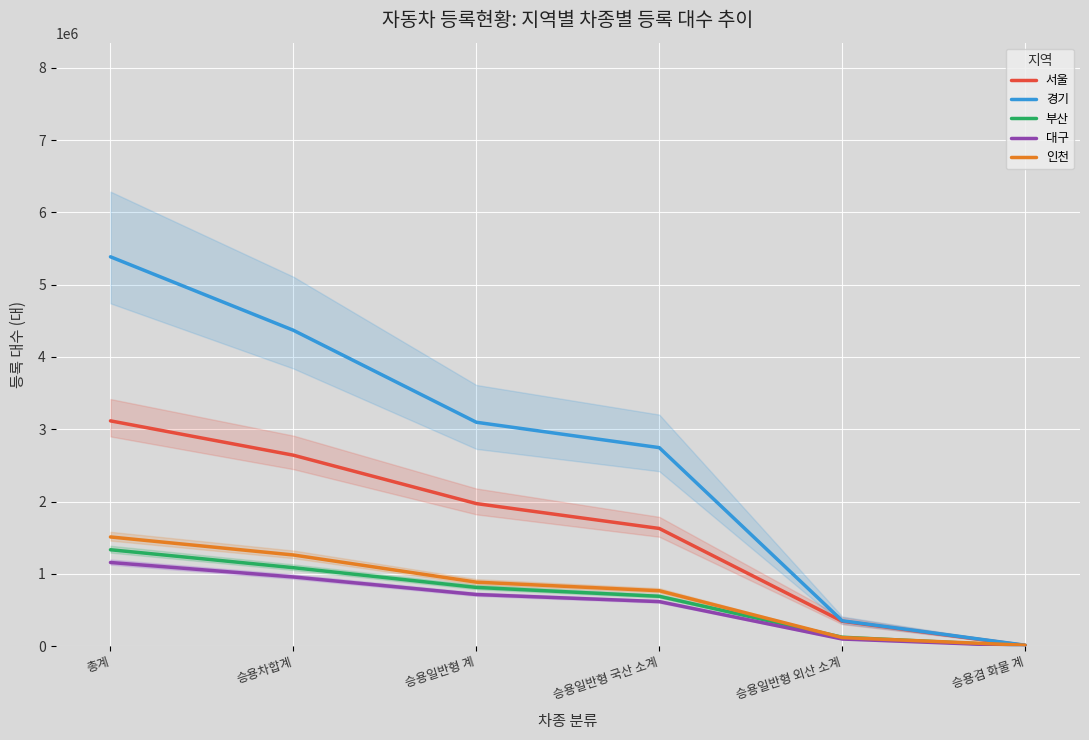

Which series has the widest spread of values?

경기